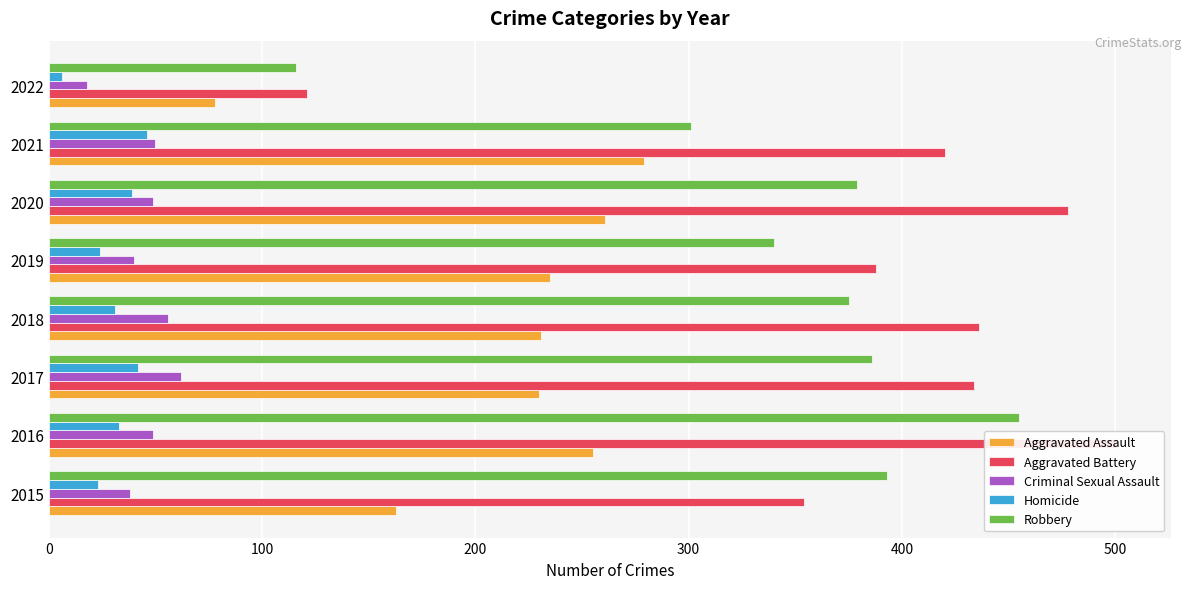

What is the difference between the maximum and minimum values in the Criminal Sexual Assault series?

44